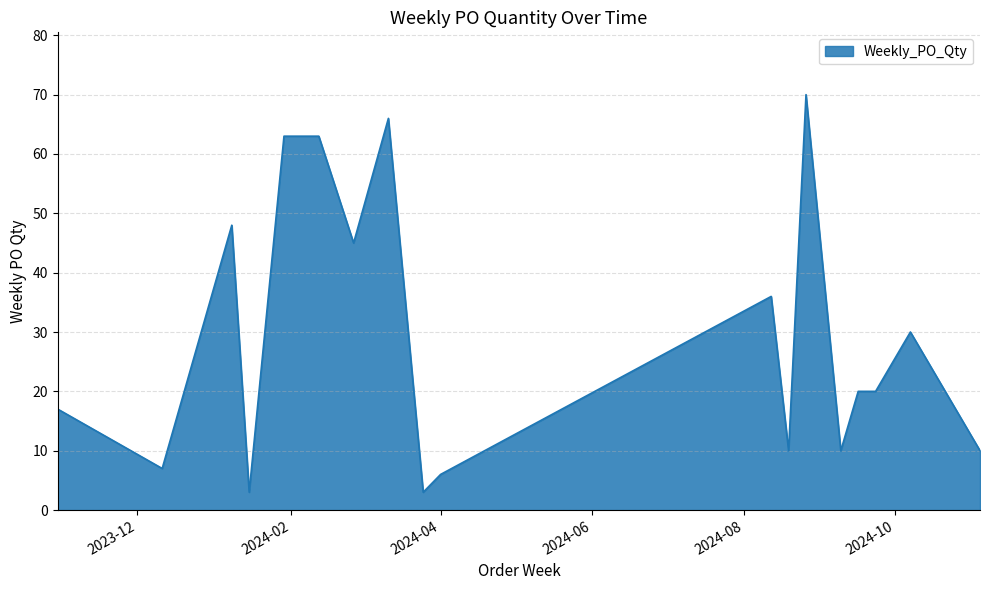

What is the smallest value displayed?

3